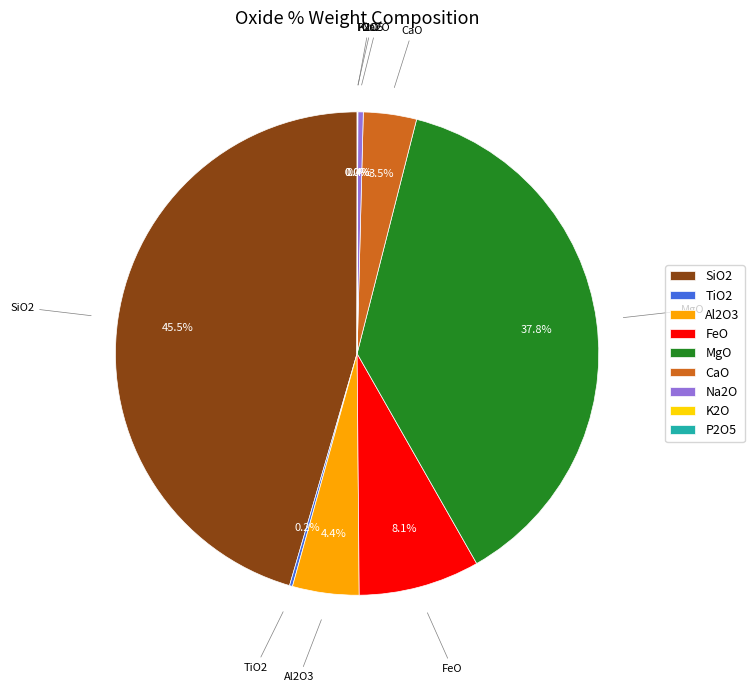

What is the largest slice in the pie chart?

SiO2